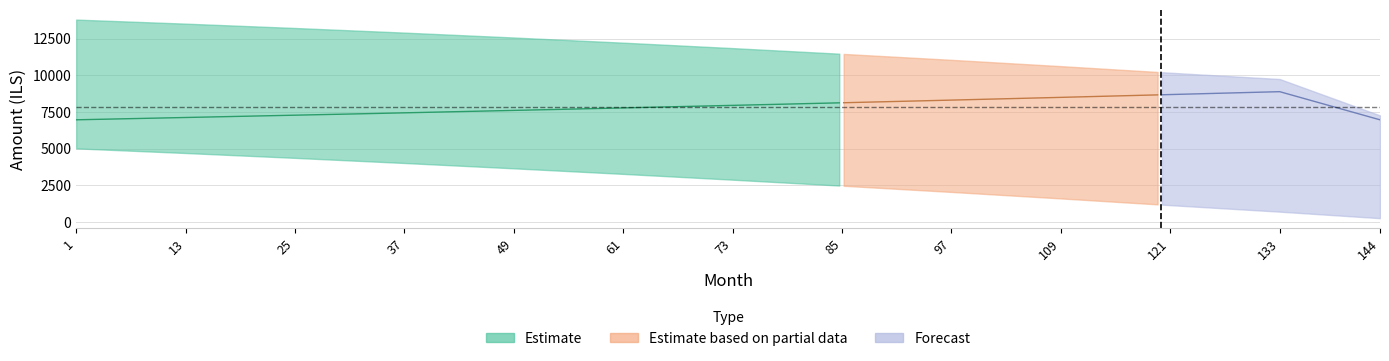

How many lines are shown in the chart?

4